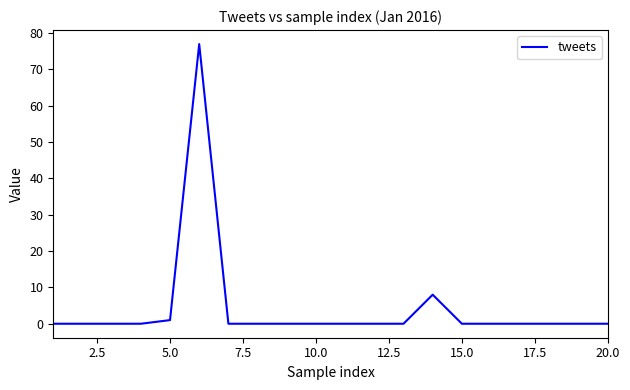

What is the greatest value displayed?

77